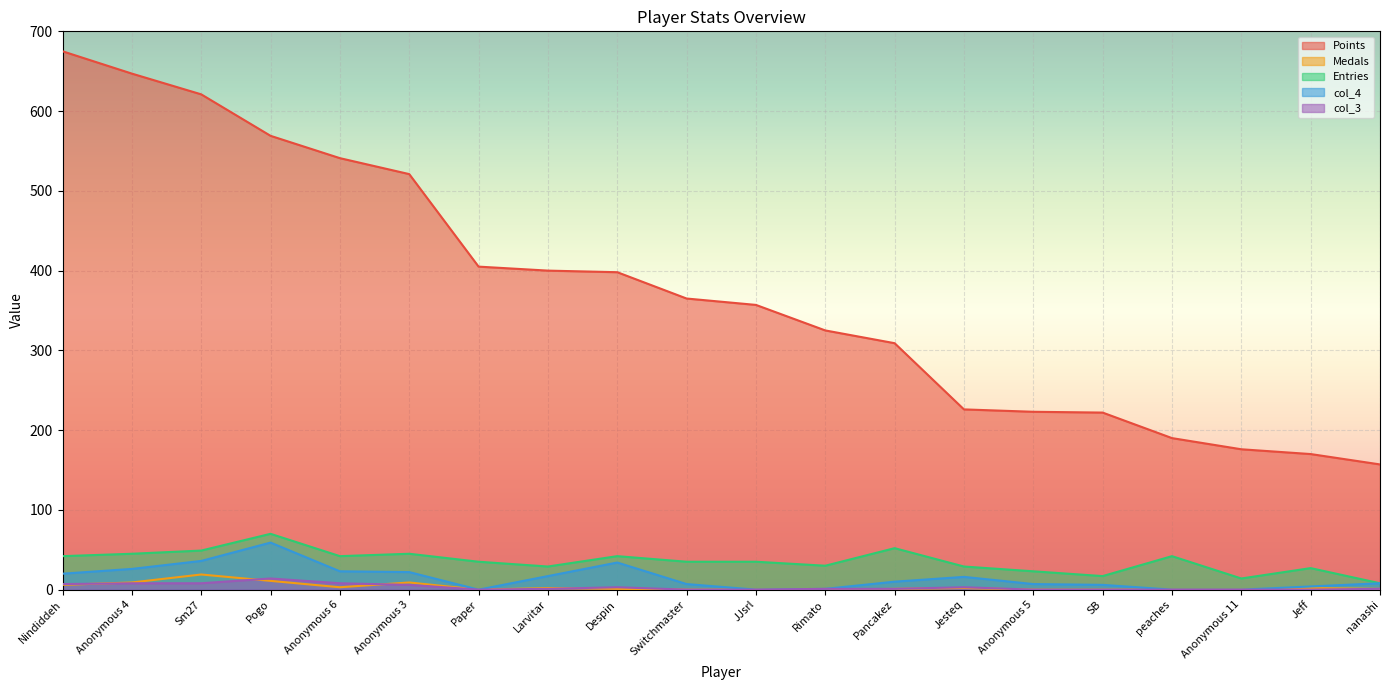

Reading left to right, transcribe all the data shown in this chart.

Points: Nindiddeh=675	Anonymous 4=647	Sm27=621	Pogo=569	Anonymous 6=541	Anonymous 3=521	Paper=405	Larvitar=400	Despin=398	Switchmaster=365	JJsrl=357	Rimato=325	Pancakez=309	Jesteq=226	Anonymous 5=223	SB=222	peaches=190	Anonymous 11=176	Jeff=170	nanashi=157
Medals: Nindiddeh=6	Anonymous 4=9	Sm27=19	Pogo=11	Anonymous 6=3	Anonymous 3=9	Paper=0	Larvitar=2	Despin=1	Switchmaster=0	JJsrl=0	Rimato=0	Pancakez=1	Jesteq=2	Anonymous 5=0	SB=0	peaches=0	Anonymous 11=0	Jeff=2	nanashi=1
Entries: Nindiddeh=42	Anonymous 4=45	Sm27=49	Pogo=70	Anonymous 6=42	Anonymous 3=45	Paper=35	Larvitar=29	Despin=42	Switchmaster=35	JJsrl=35	Rimato=30	Pancakez=52	Jesteq=29	Anonymous 5=23	SB=17	peaches=42	Anonymous 11=14	Jeff=27	nanashi=8
col_4: Nindiddeh=20	Anonymous 4=26	Sm27=36	Pogo=59	Anonymous 6=23	Anonymous 3=22	Paper=0	Larvitar=17	Despin=34	Switchmaster=7	JJsrl=0	Rimato=1	Pancakez=10	Jesteq=16	Anonymous 5=7	SB=6	peaches=0	Anonymous 11=0	Jeff=4	nanashi=8
col_3: Nindiddeh=7	Anonymous 4=8	Sm27=8	Pogo=14	Anonymous 6=8	Anonymous 3=6	Paper=0	Larvitar=1	Despin=3	Switchmaster=0	JJsrl=0	Rimato=1	Pancakez=1	Jesteq=3	Anonymous 5=0	SB=0	peaches=0	Anonymous 11=0	Jeff=0	nanashi=1